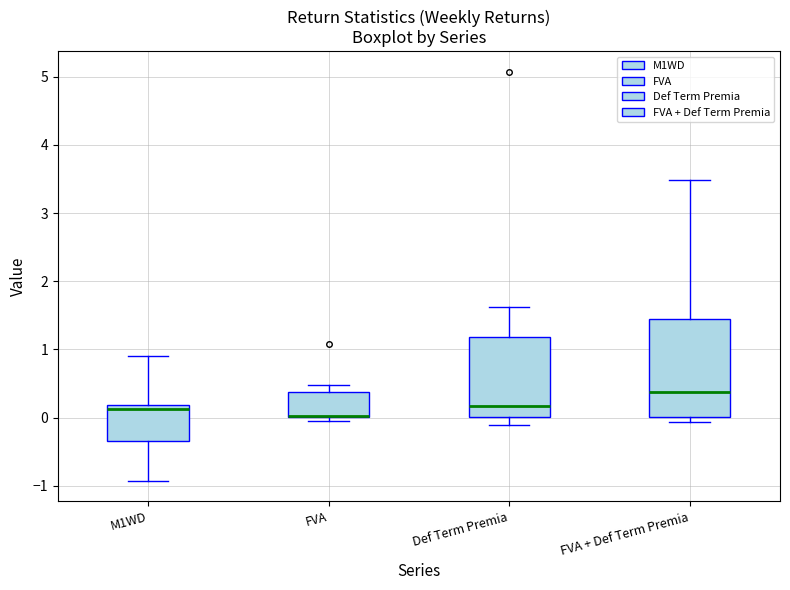

Comparing the boxes themselves (not the whiskers), which one is the tallest?

FVA + Def Term Premia